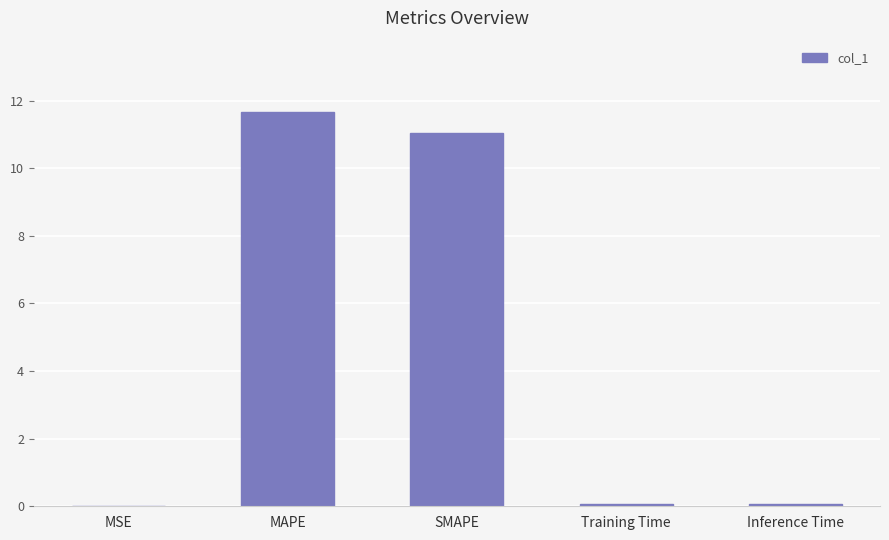

Which category has the highest value across all series?

MAPE